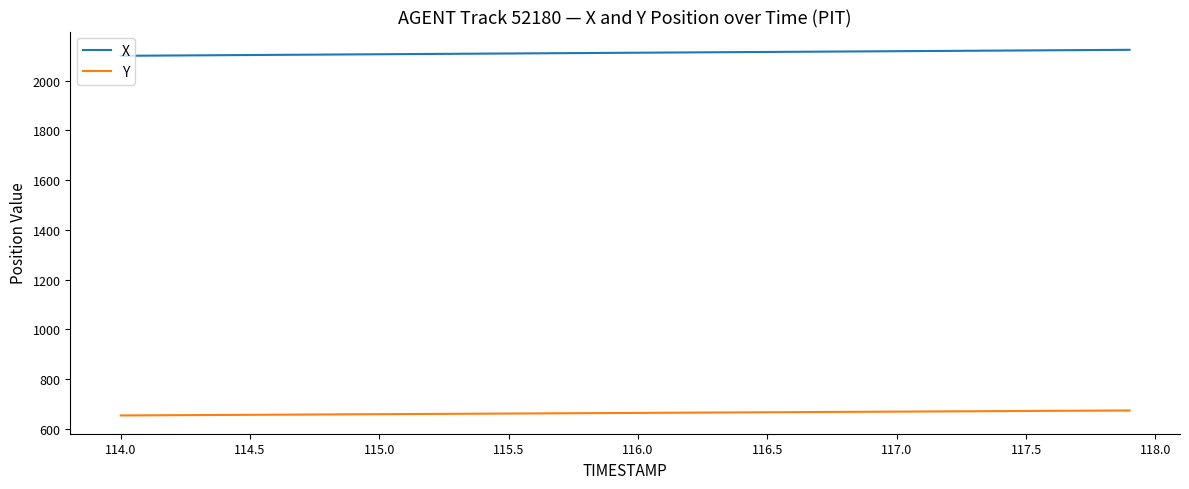

What is the maximum value shown in the chart?

2123.5